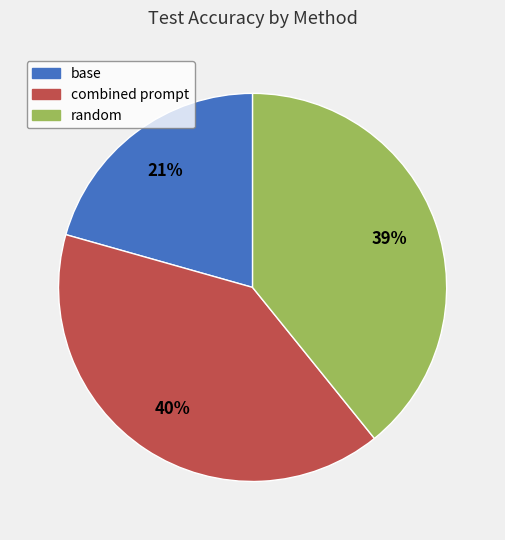

Is there a majority slice in this chart?

No